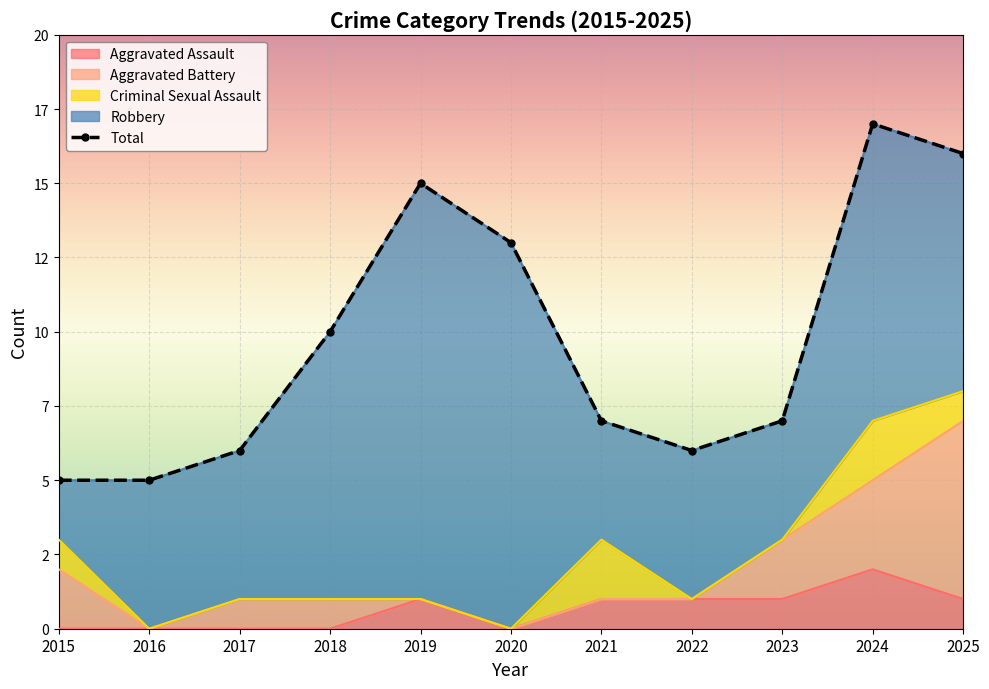

Count the number of data series in this chart.

5